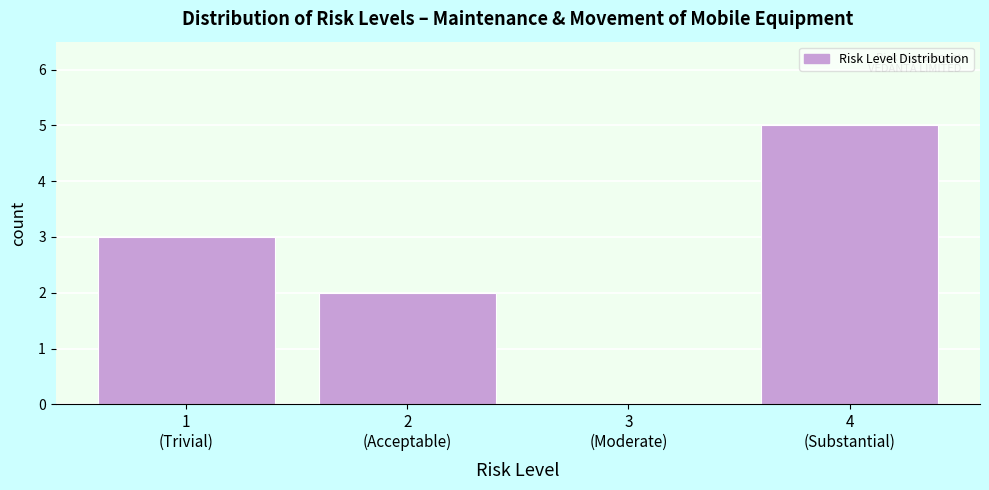

What is the greatest value displayed?

5